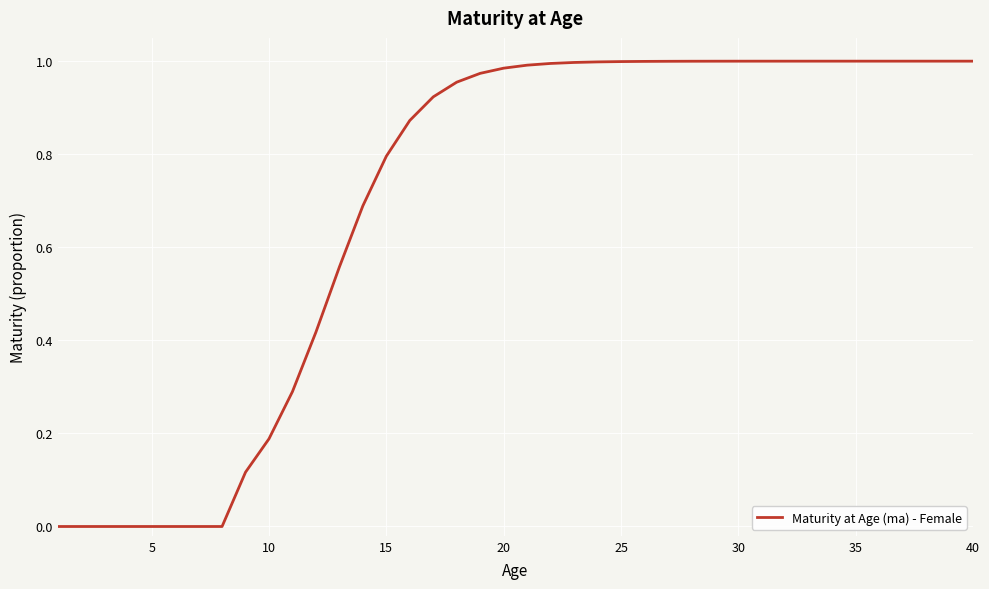

Is this an area chart (filled region under the line)?

No